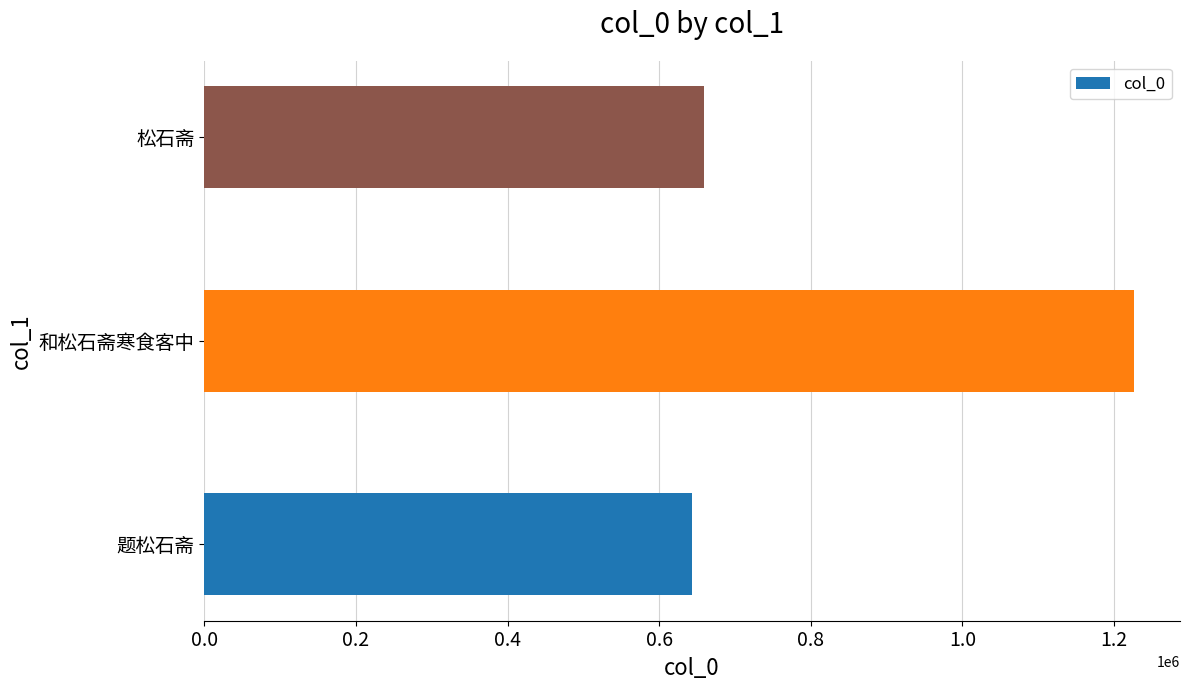

Count the number of categories in the chart.

3